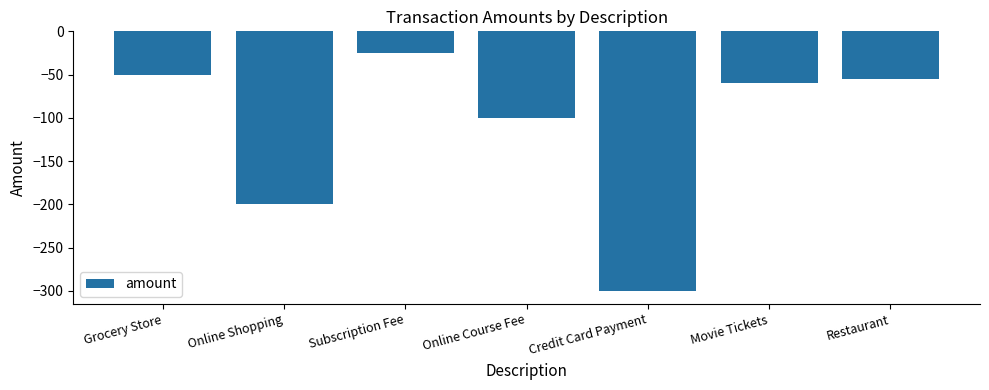

Reading left to right, list all the values displayed in this chart.

Grocery Store=-50	Online Shopping=-200	Subscription Fee=-25	Online Course Fee=-100	Credit Card Payment=-300	Movie Tickets=-60	Restaurant=-55